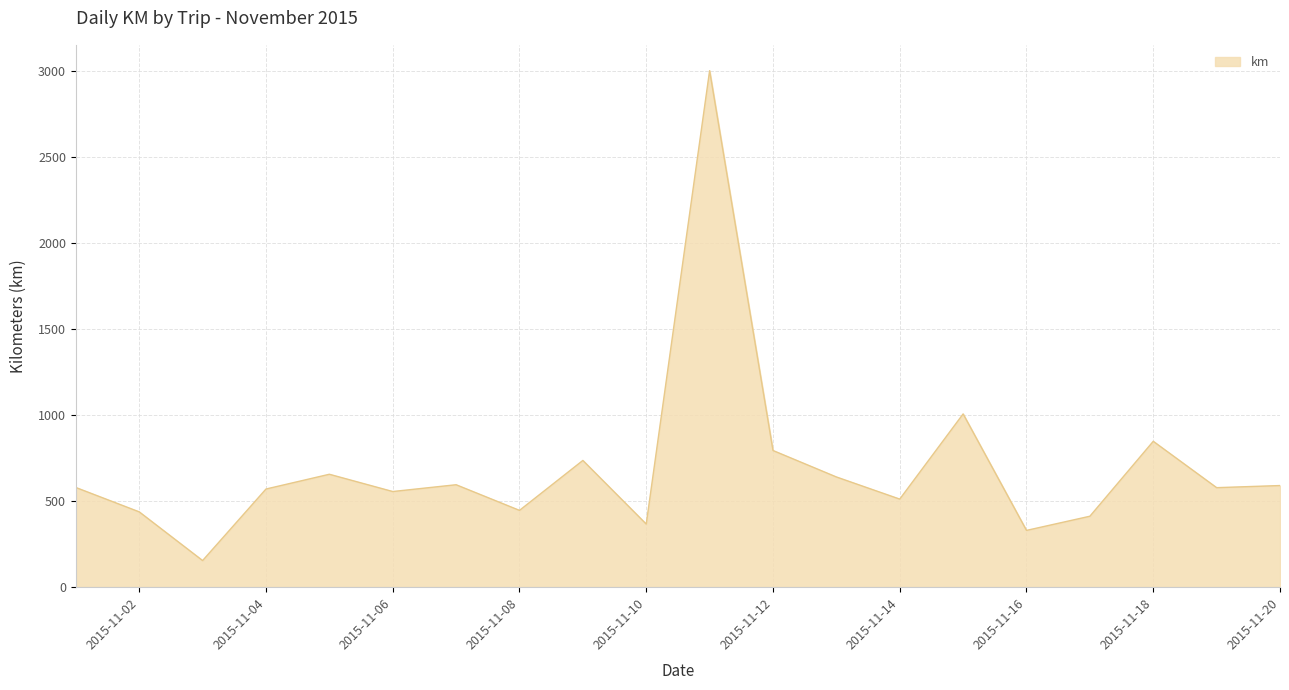

What is the difference between the maximum and minimum values?

2847.7